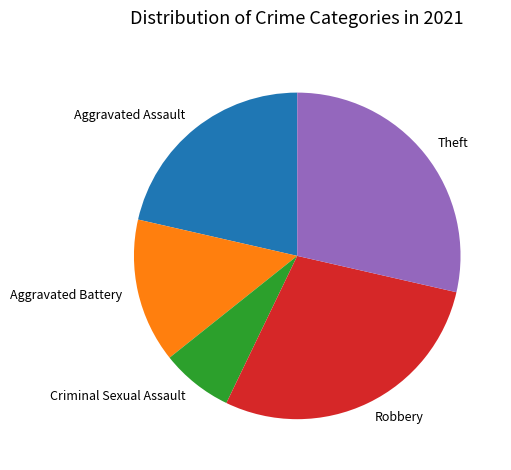

Is the sum of Theft and Criminal Sexual Assault greater than half?

No